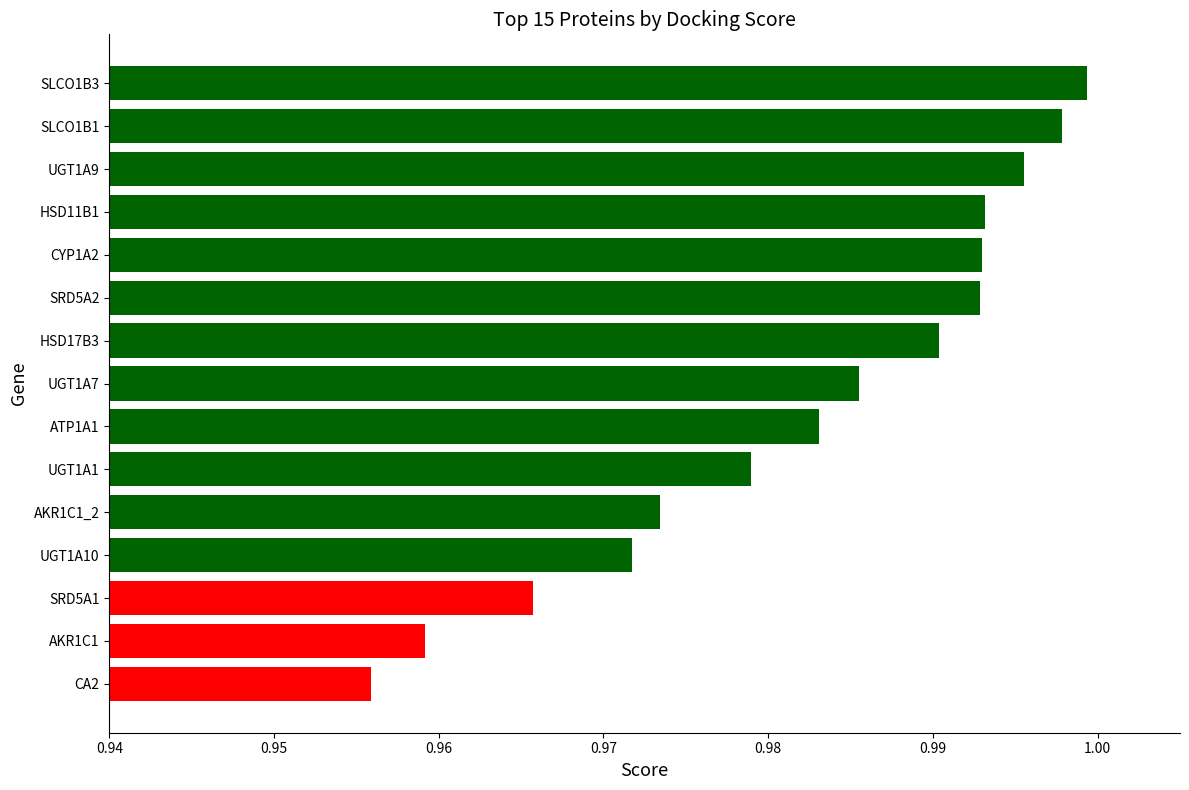

What is the sum of all values?

14.7